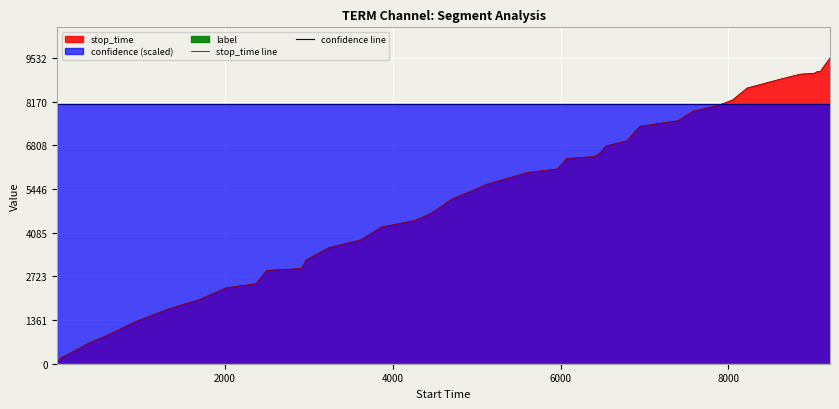

List the series in order of their overall mean, lowest first.

stop_time line, confidence line